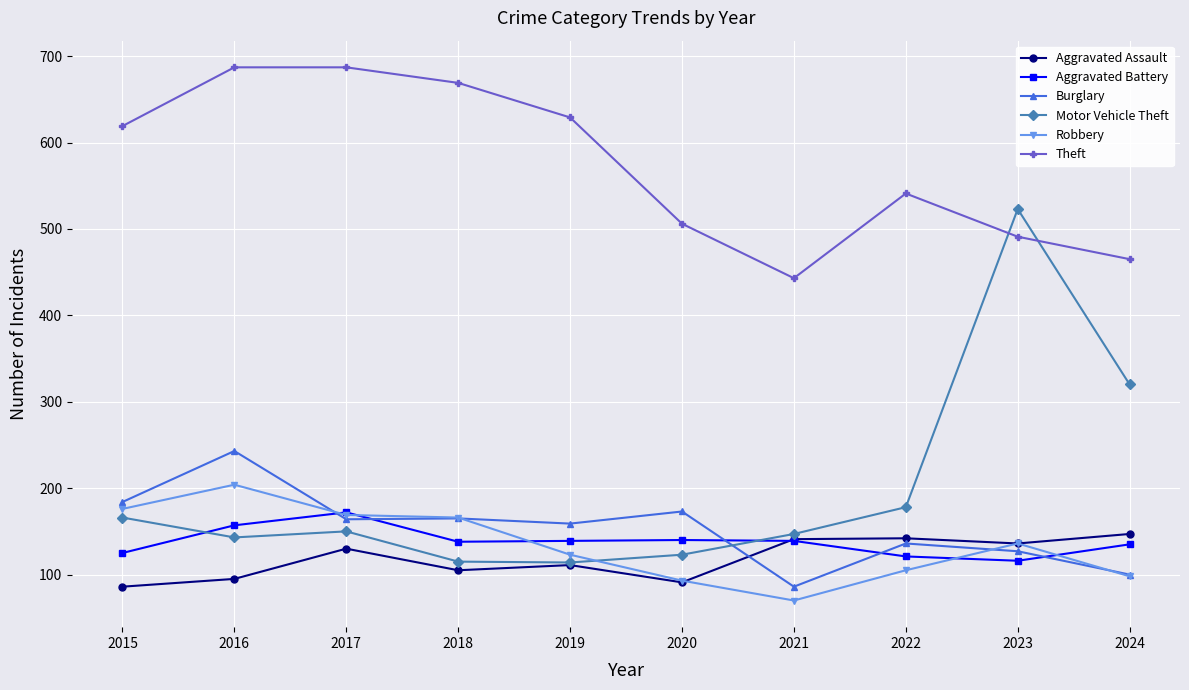

At how many categories does at least one series exceed 291?

10